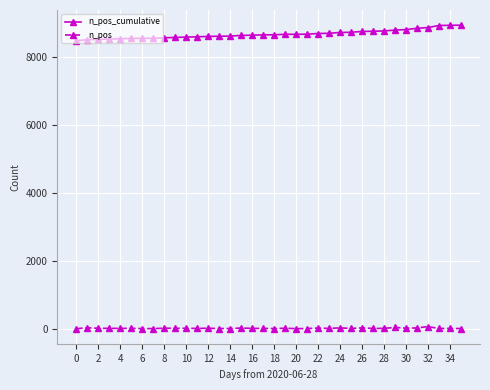

Rank the series by their average value, from highest to lowest.

n_pos_cumulative, n_pos